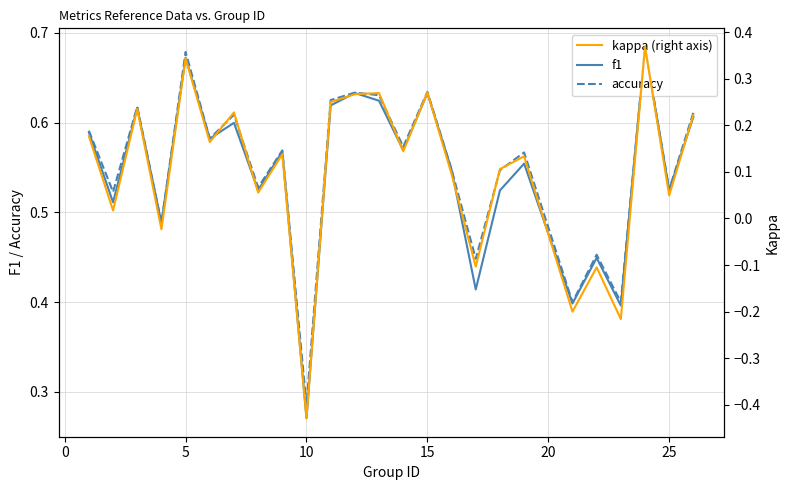

How many series are shown in this chart?

3